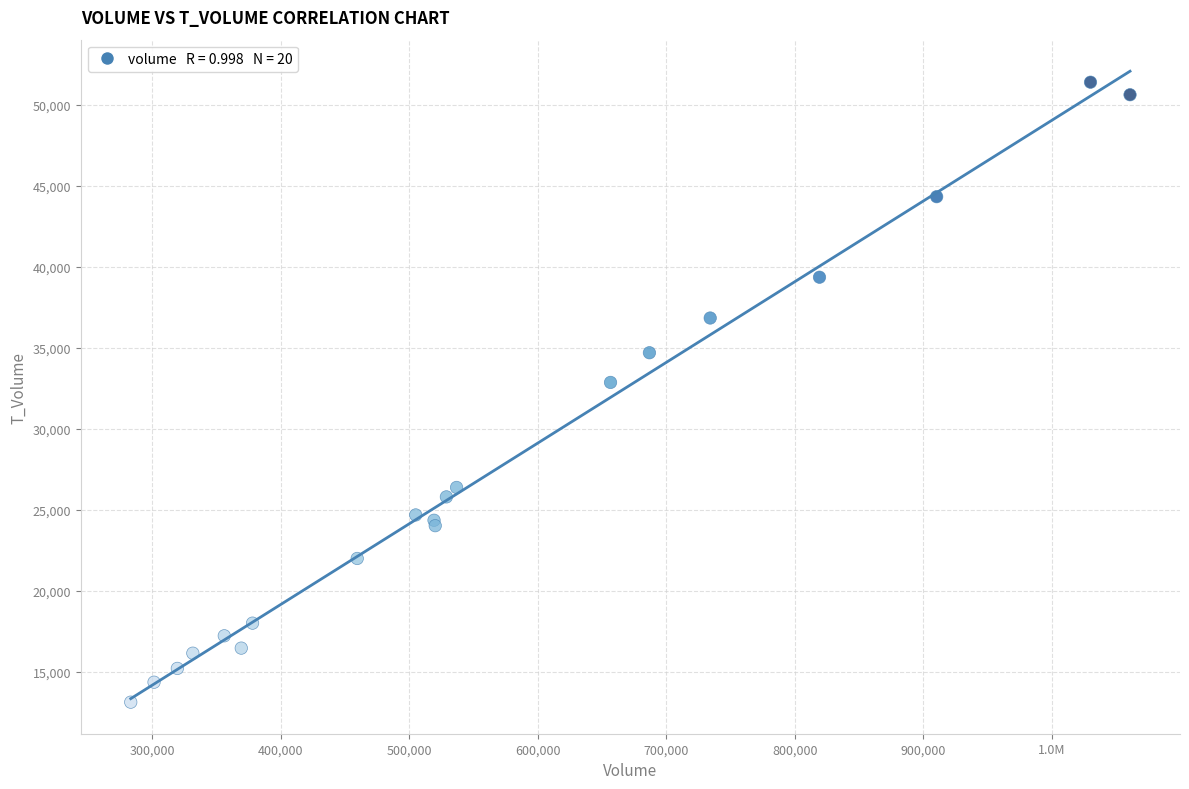

What Y value in the scatter plot is closest to 32256?

32859